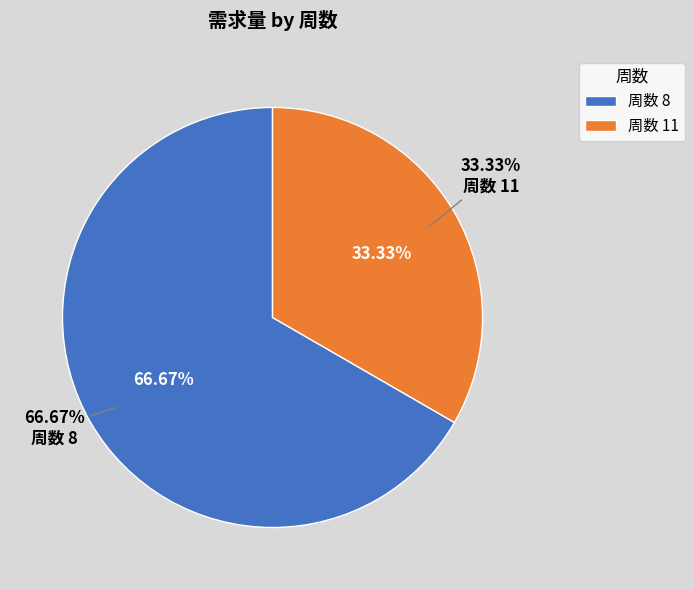

How much of the chart is everything except 8?

33.3%